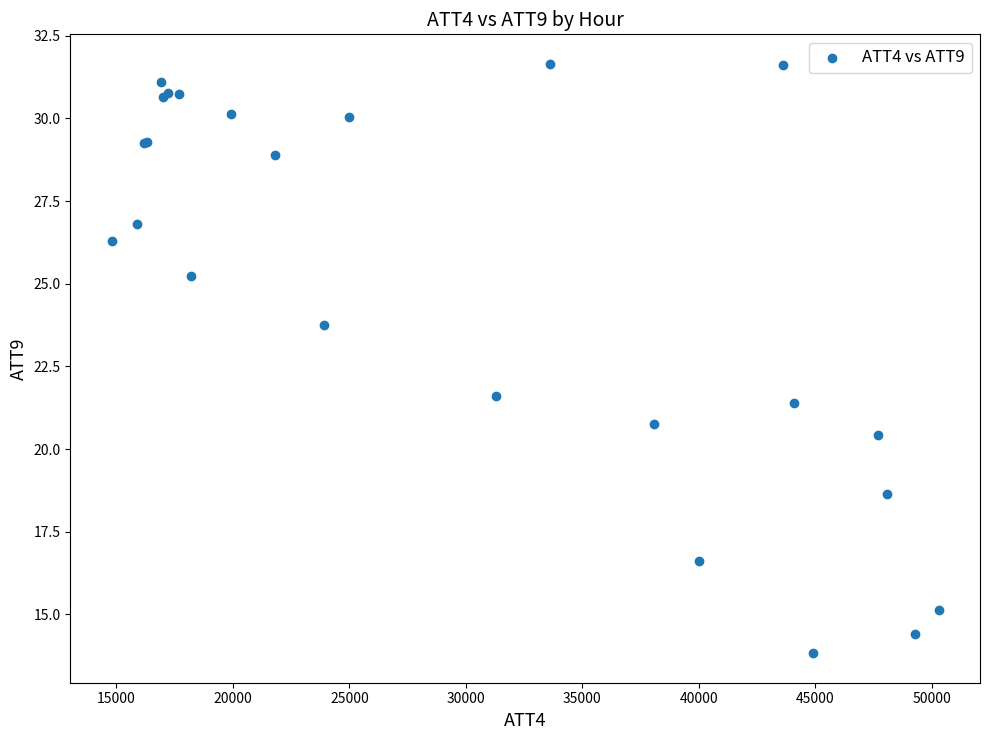

What Y value in the scatter plot is closest to 22?

21.6